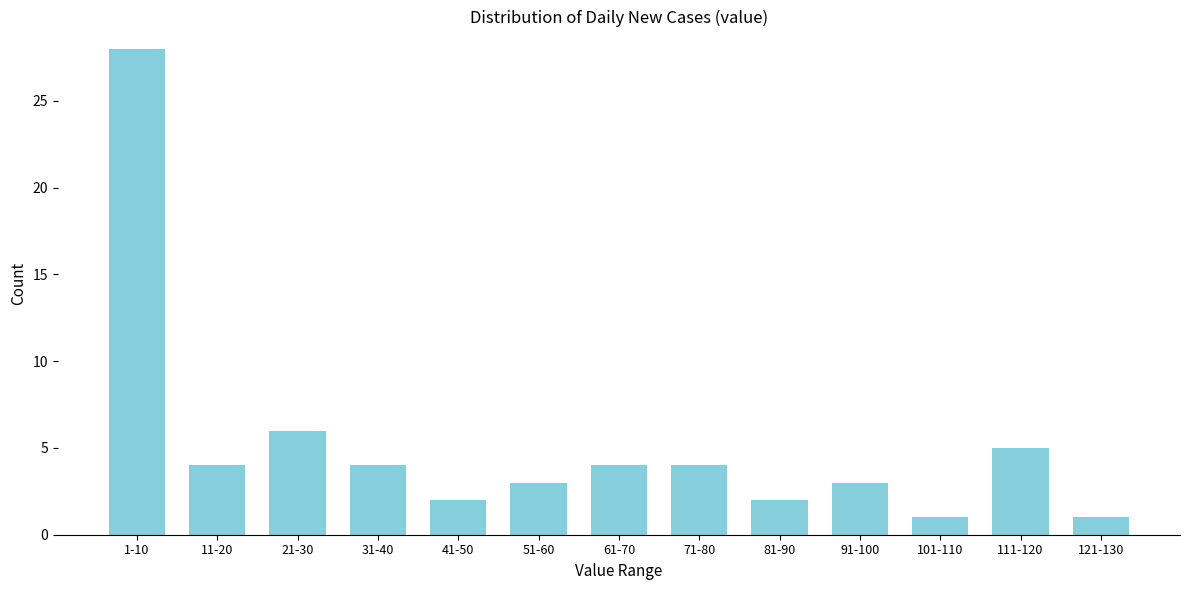

Reading left to right, extract all data points from this chart.

1-10=28	11-20=4	21-30=6	31-40=4	41-50=2	51-60=3	61-70=4	71-80=4	81-90=2	91-100=3	101-110=1	111-120=5	121-130=1